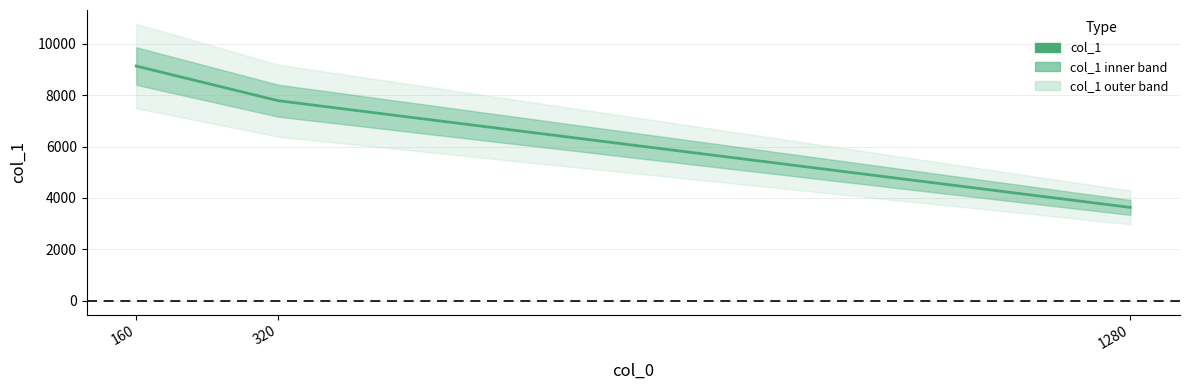

How many data points does each series have?

3